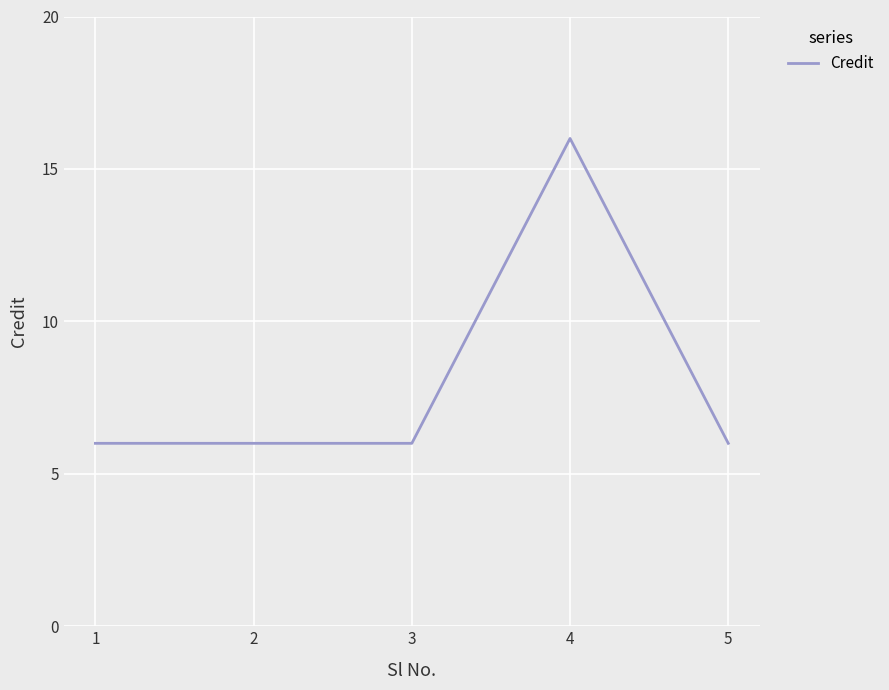

What is the minimum value shown in the chart?

6